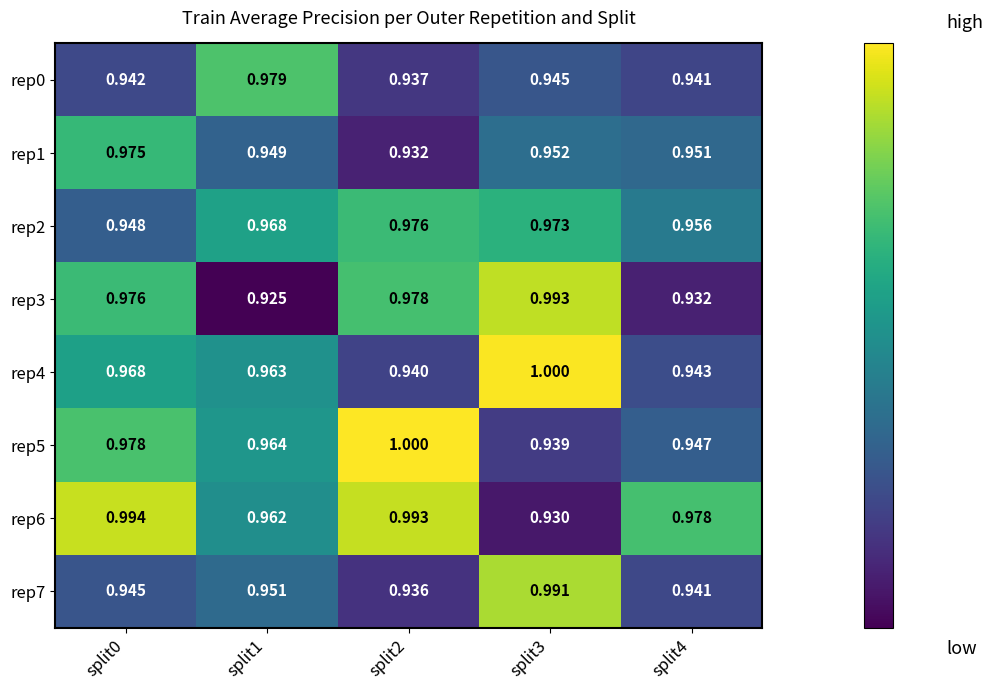

Count the number of data series in this chart.

8